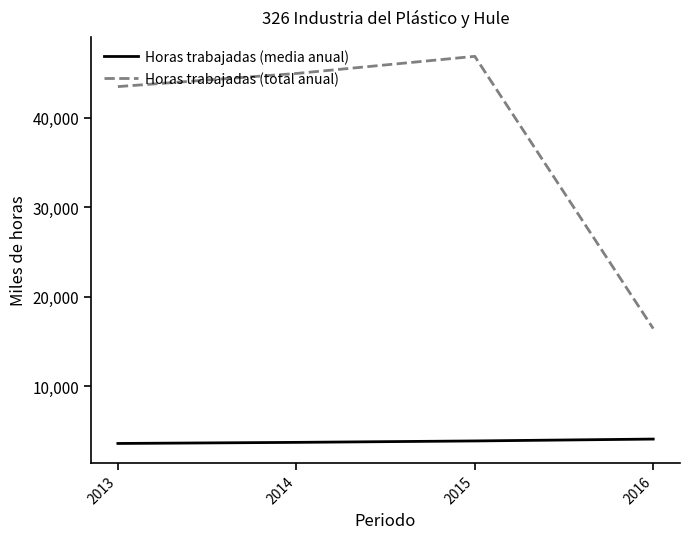

At 2016, list the series in order from smallest to largest.

Horas trabajadas (media anual), Horas trabajadas (total anual)